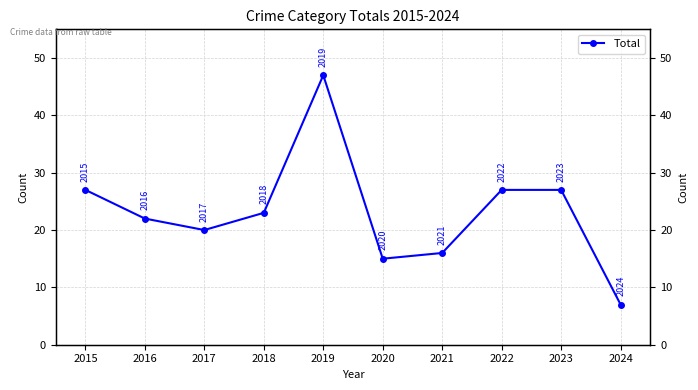

What is the smallest value displayed?

7